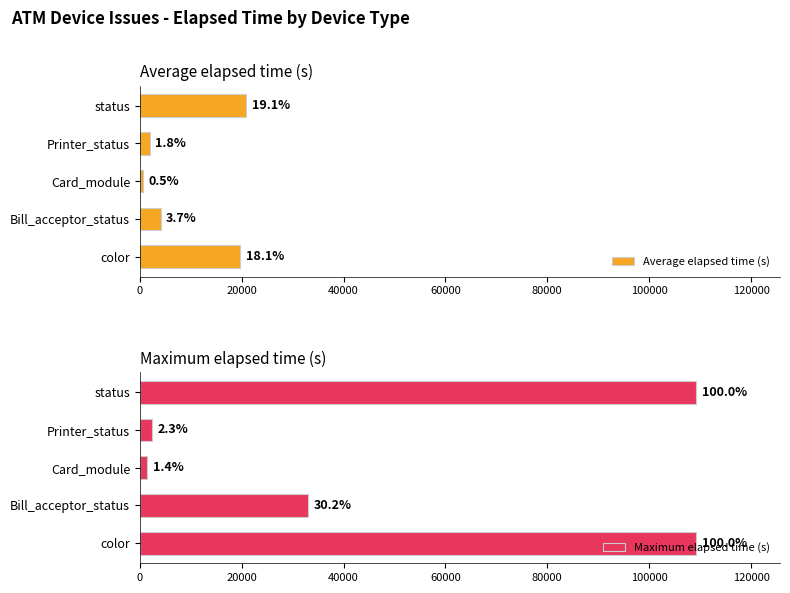

At how many categories does at least one series exceed 79235?

2